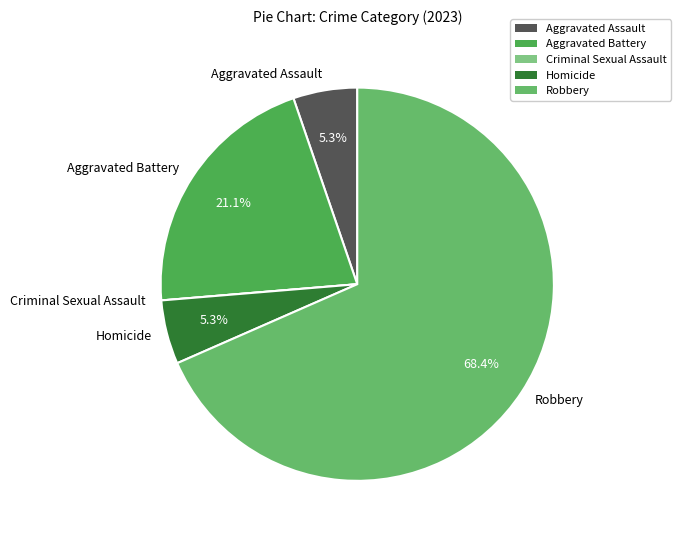

Is it true that Aggravated Assault is 1% of the pie?

False